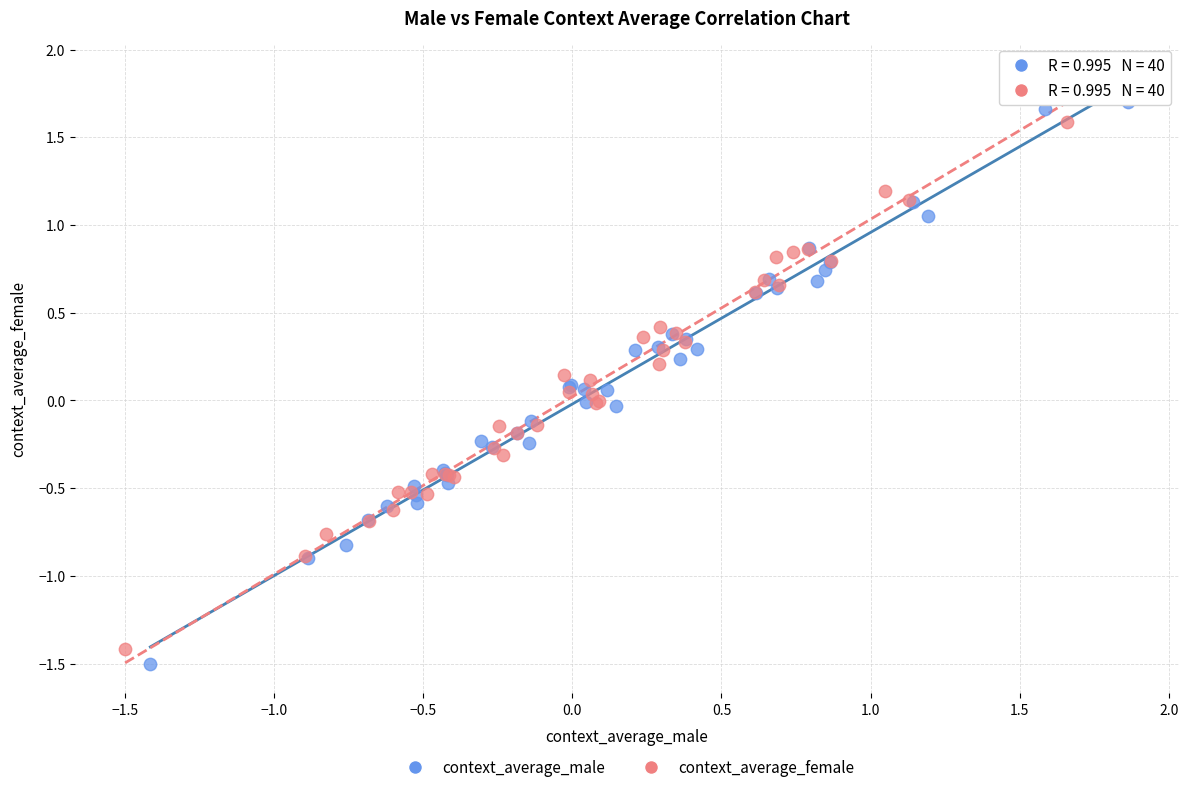

What are all the series names shown in the legend?

context_average_male, context_average_female